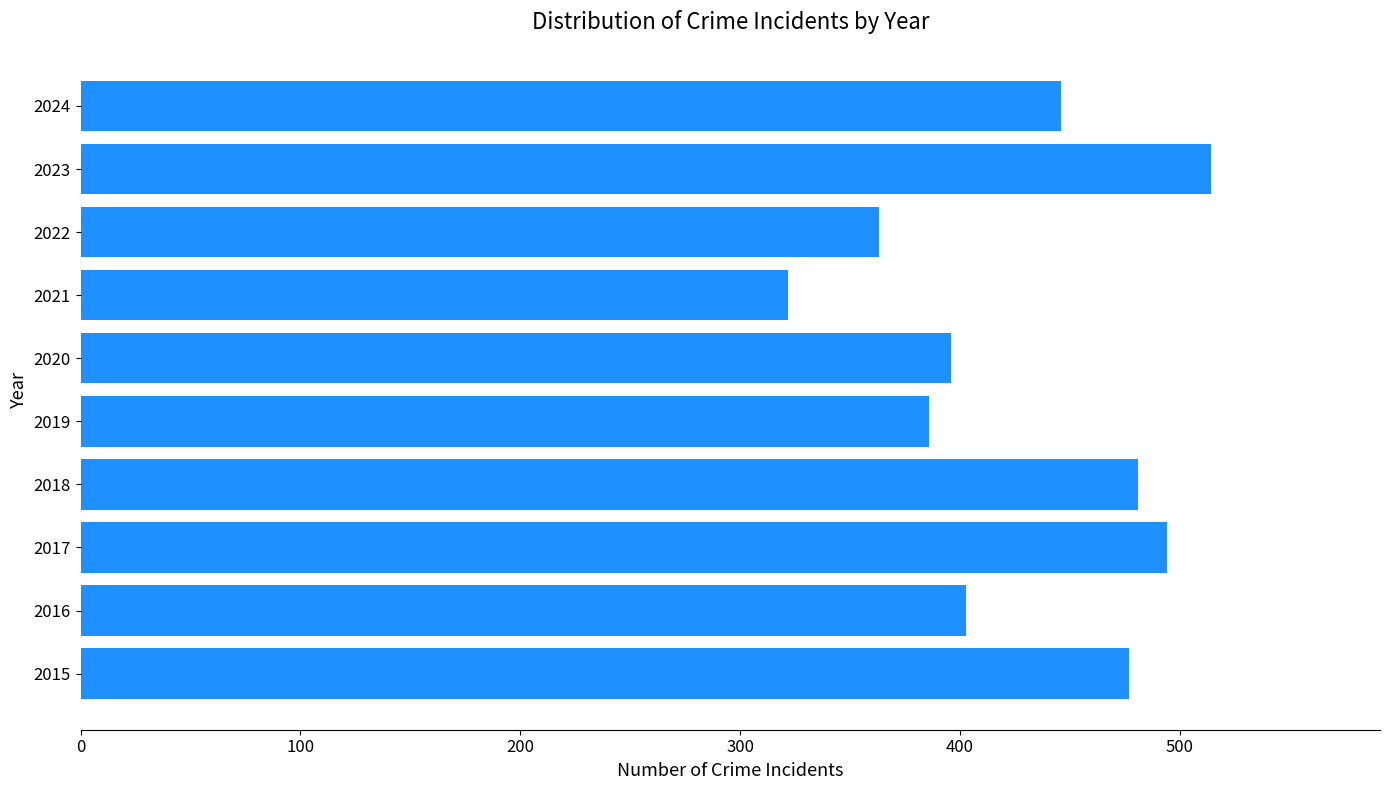

What is the difference between the second highest and minimum values?

172